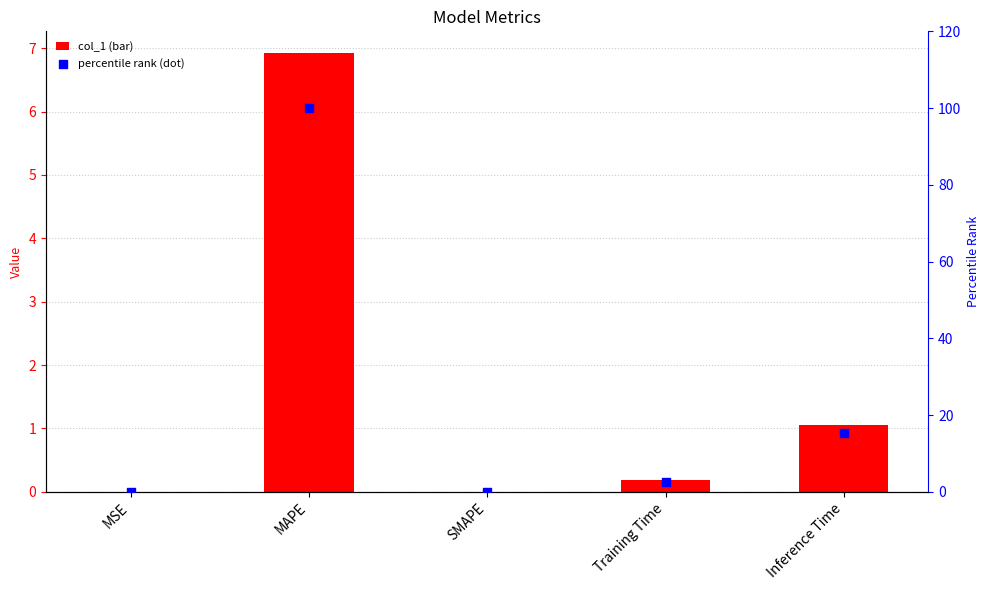

Which series has the widest spread of Y values?

percentile rank